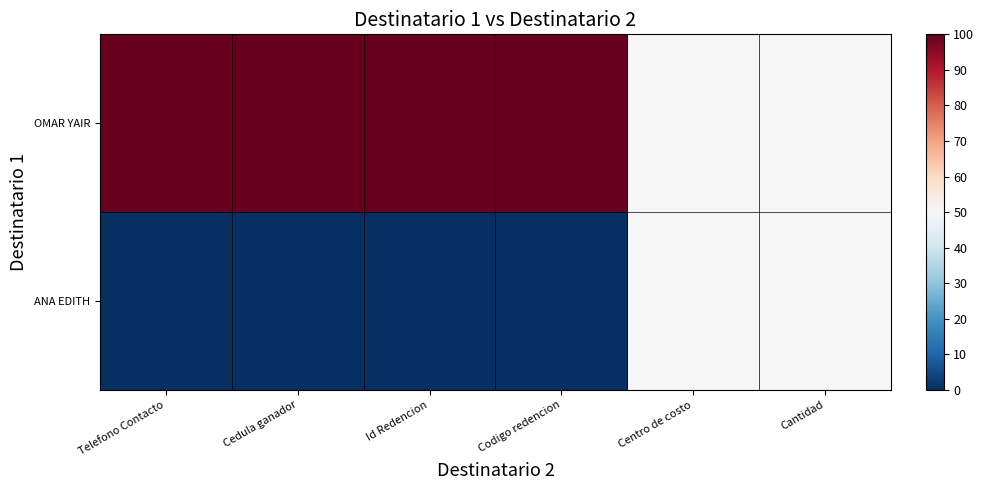

At how many categories does at least one series exceed 87?

4